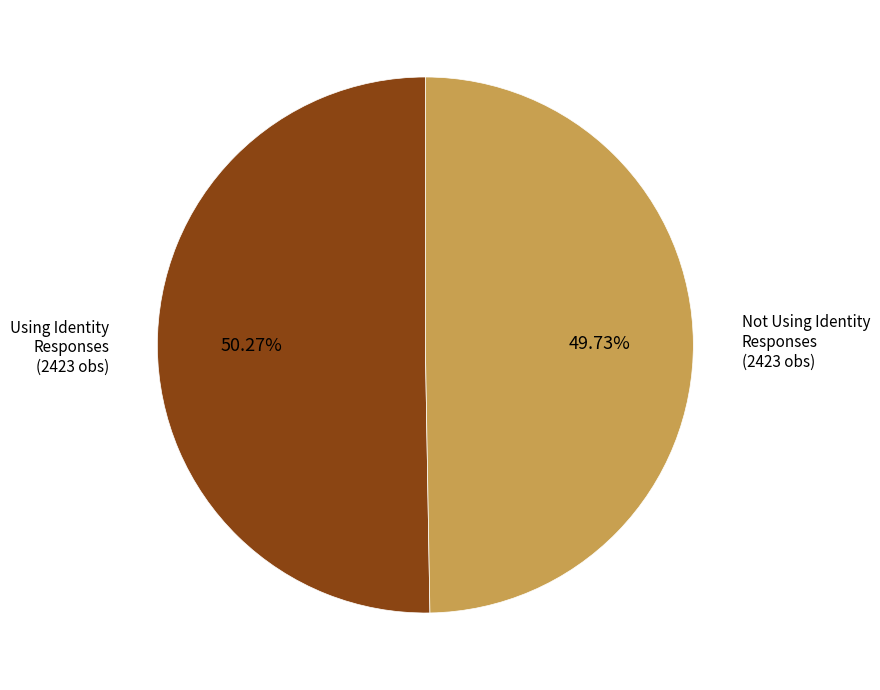

What percentage is the Using Identity Responses slice, to the nearest percent?

50%